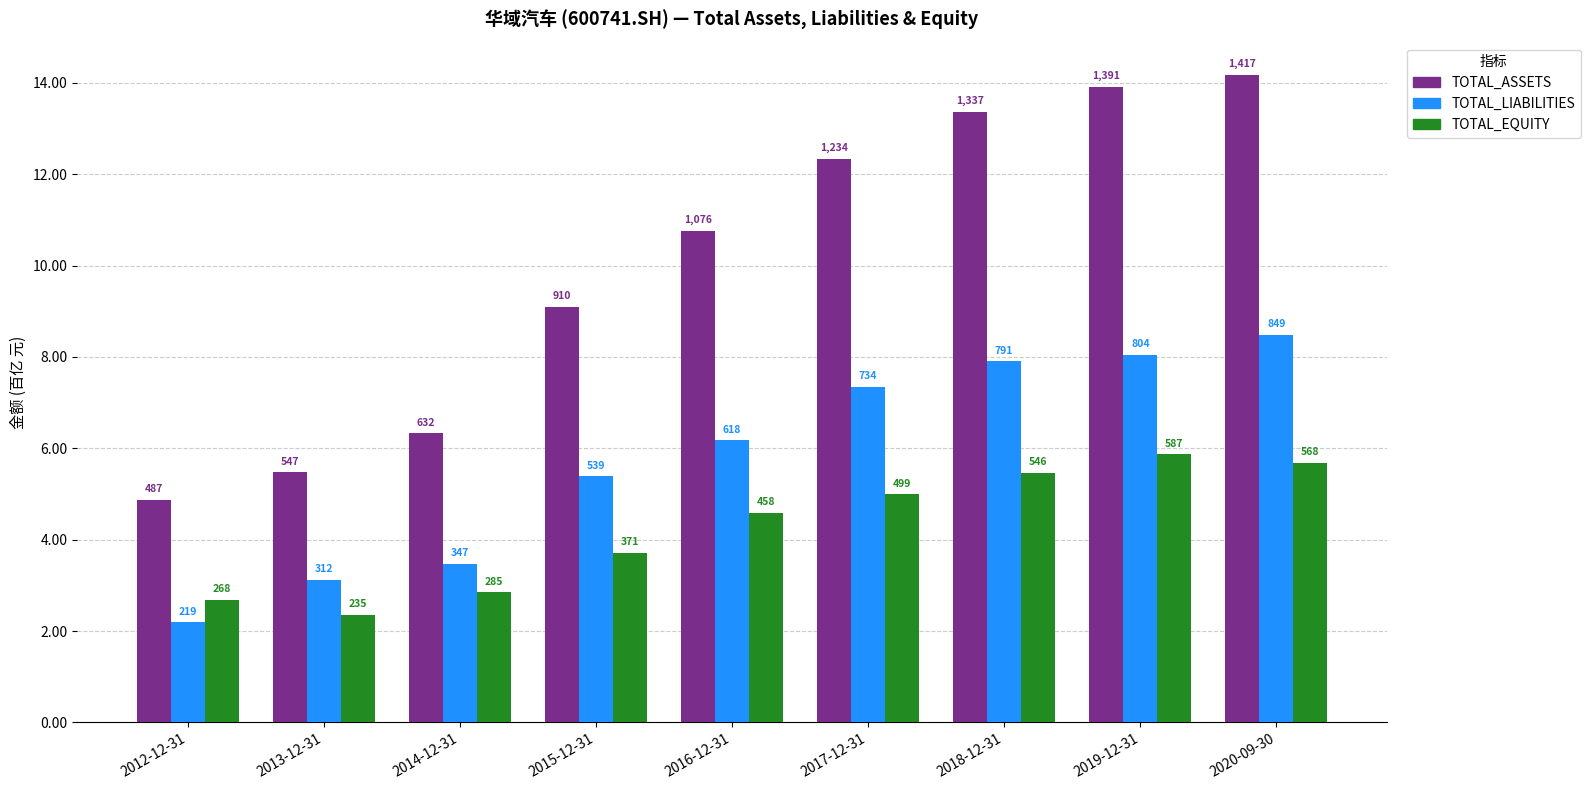

Is it true that TOTAL_LIABILITIES equals 73438348406.8 at 2017-12-31?

True